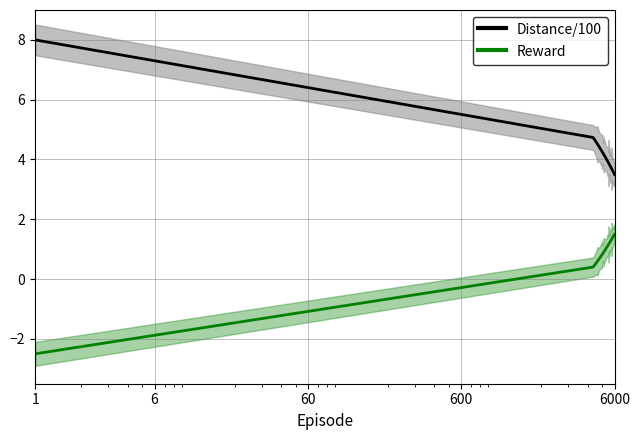

True or false: Reward and Distance/100 intersect in this chart.

False